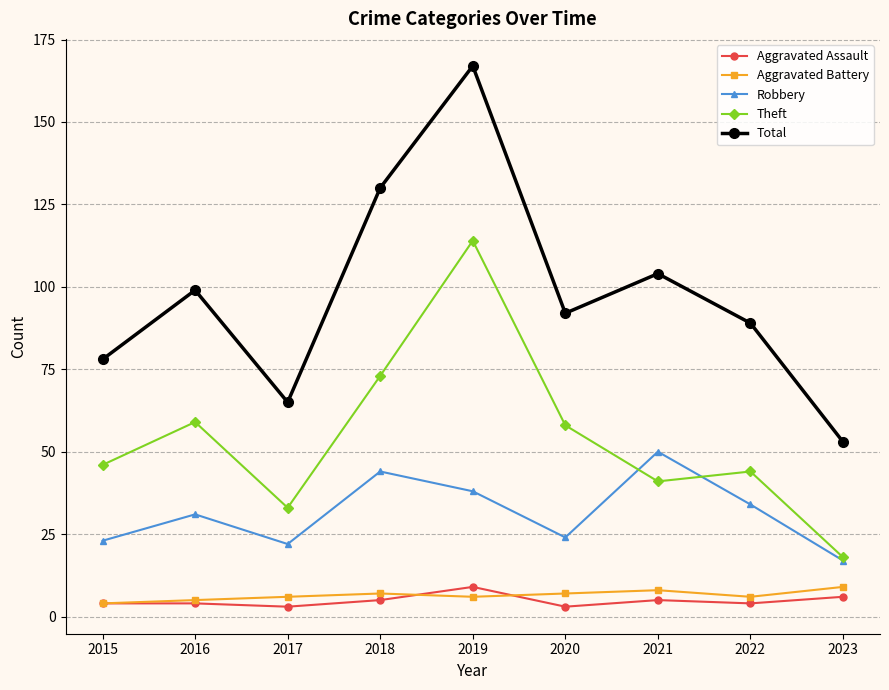

What is the difference between the second highest and second lowest values in the Robbery series?

22